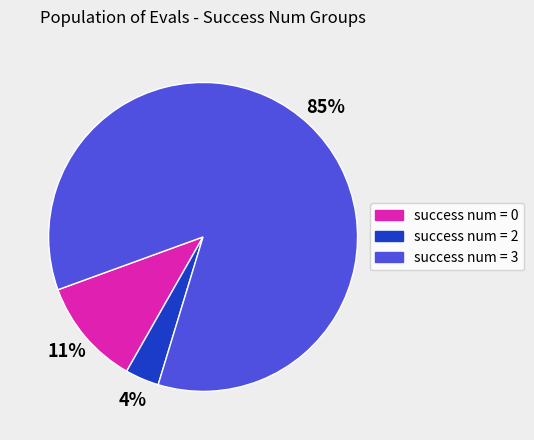

Is there a majority slice in this chart?

Yes